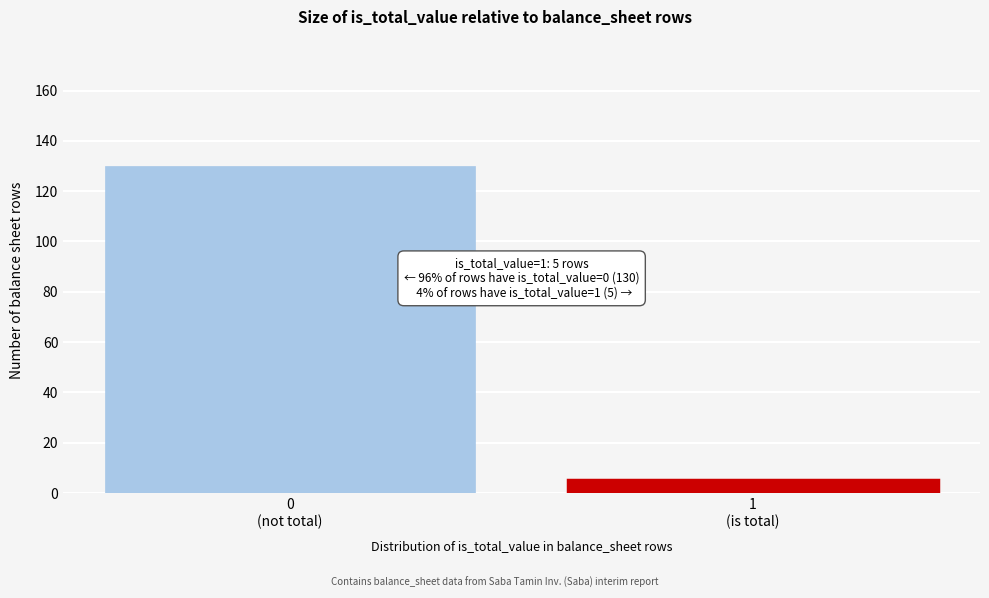

Reading left to right, transcribe all the data shown in this chart.

130	5